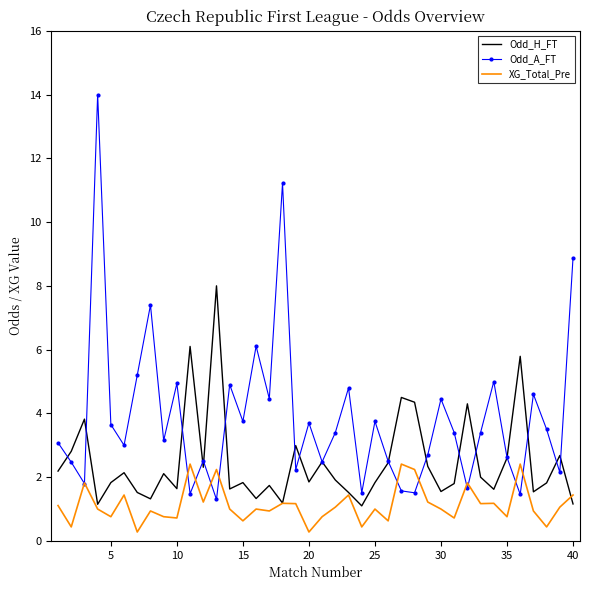

What is the greatest value displayed?

14.0